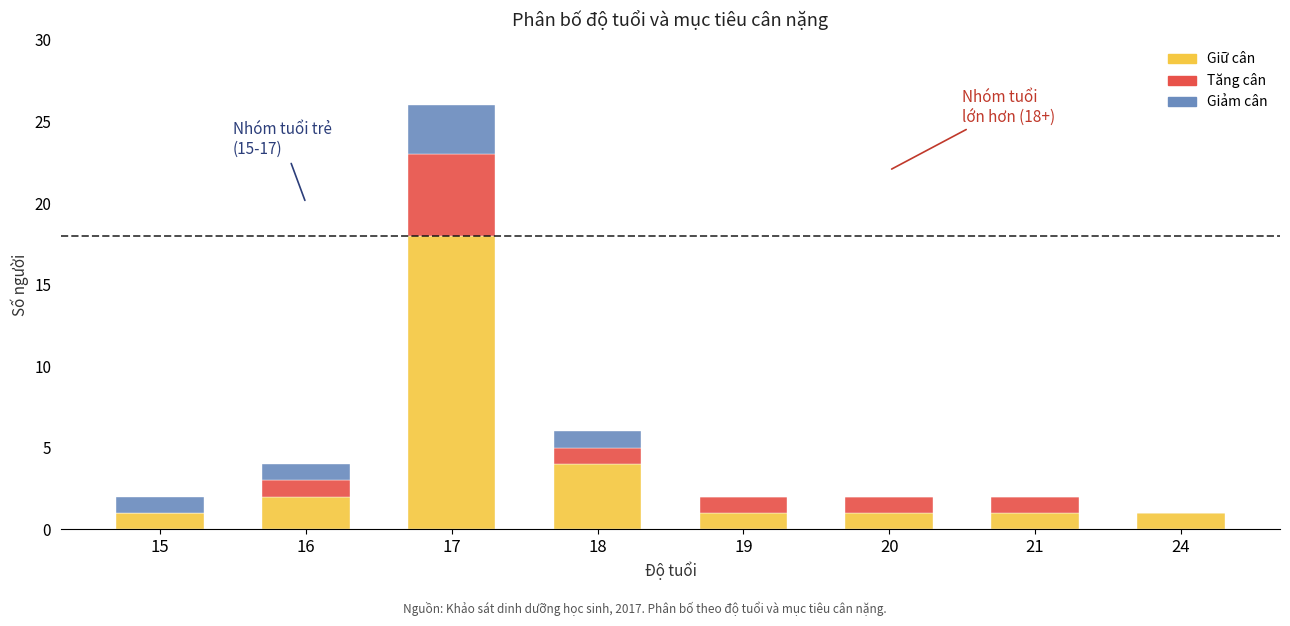

Where is Giữ cân nearest to the value 9?

18